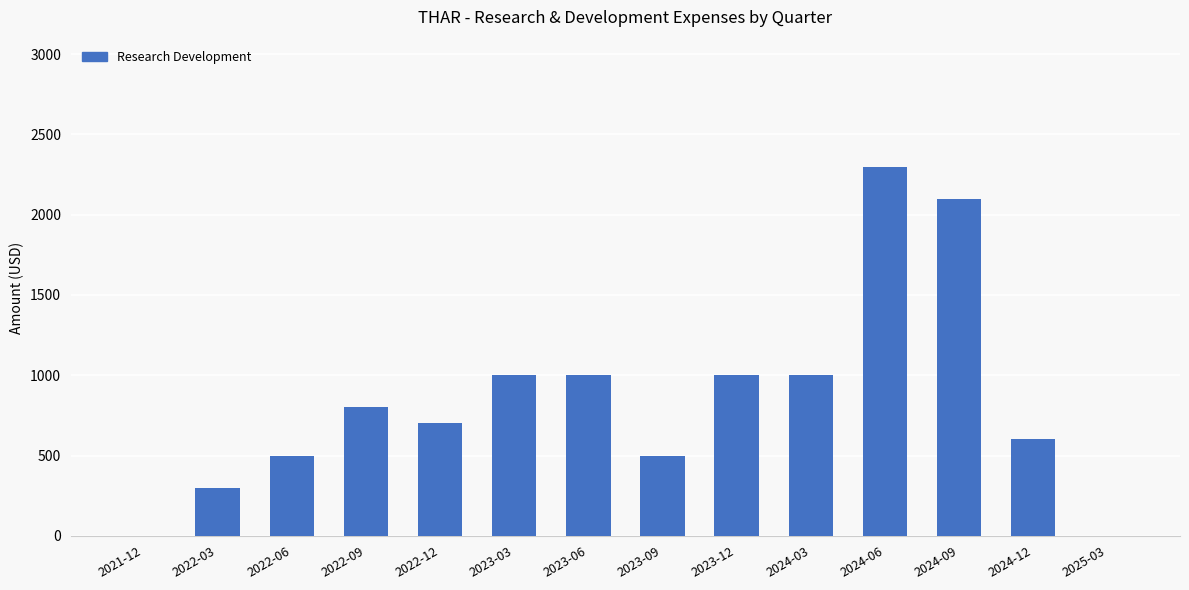

Approximately how many times larger is the value at 2023-12 compared to 2022-06?

2.0